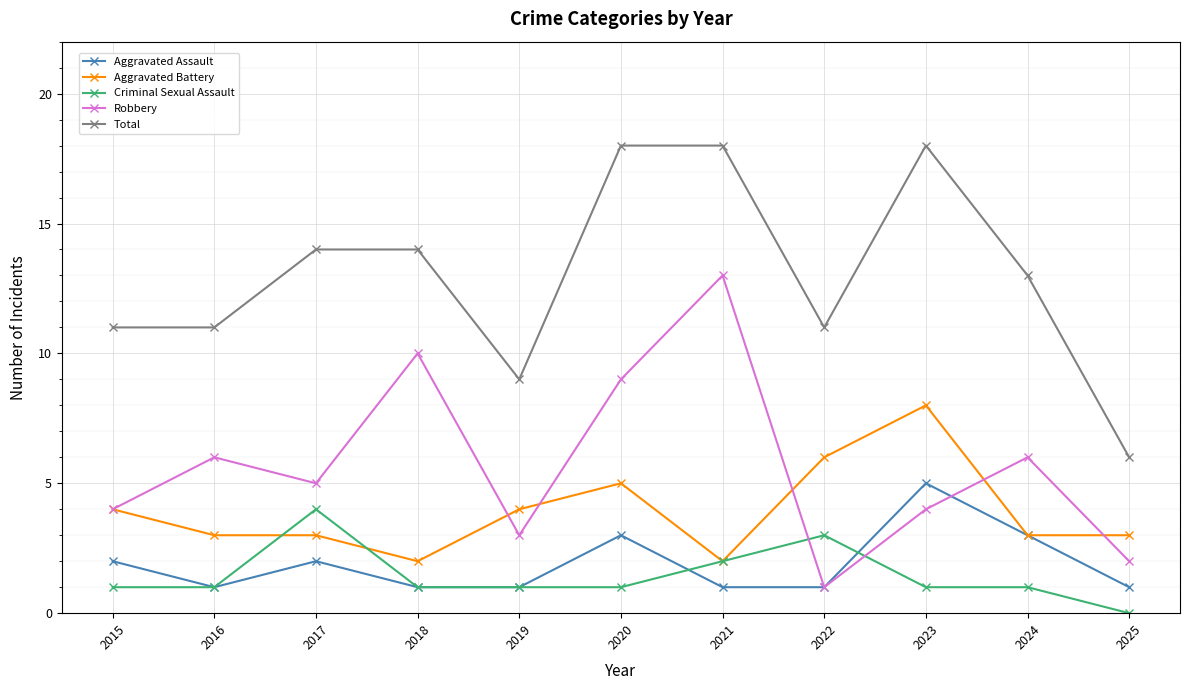

At 2025, list the series in order from largest to smallest.

Total, Aggravated Battery, Robbery, Aggravated Assault, Criminal Sexual Assault